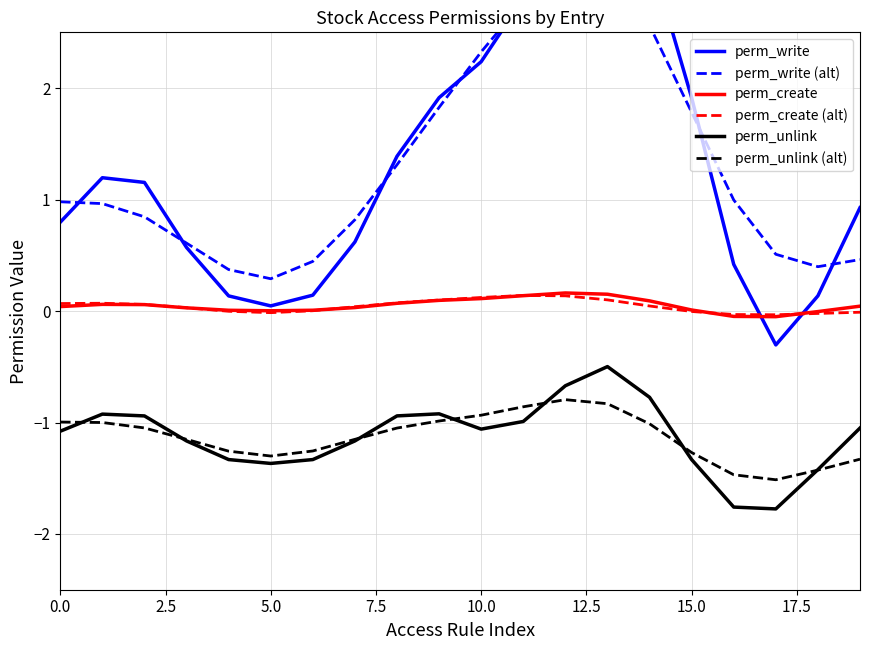

Is the value of perm_create at 5.0 greater than the value of perm_unlink (alt) at 0.0?

Yes